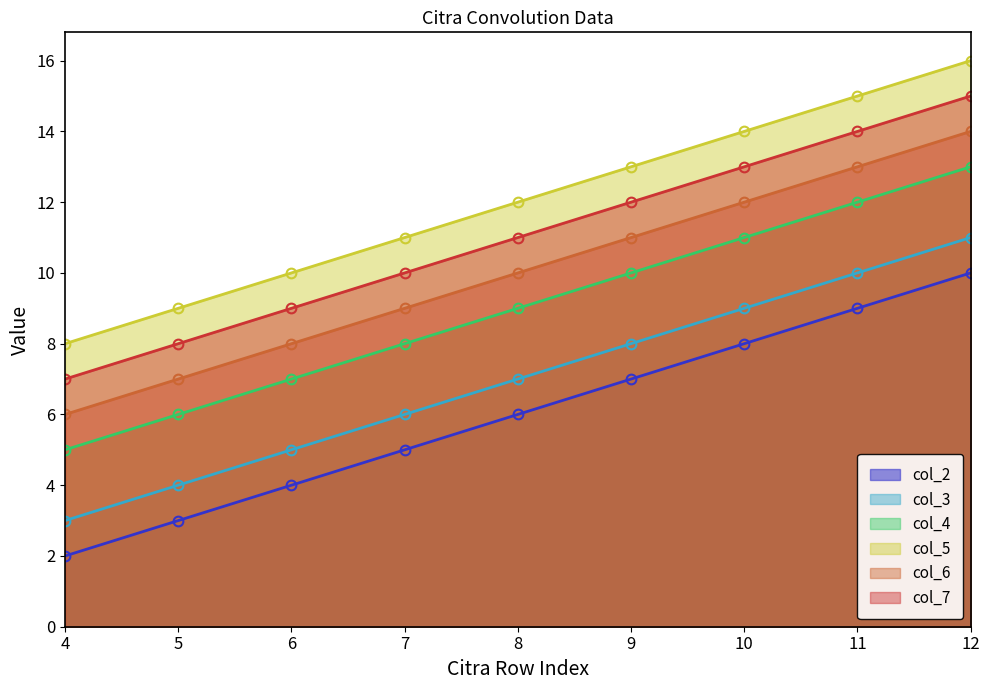

What is the highest value of the col_2 series?

10